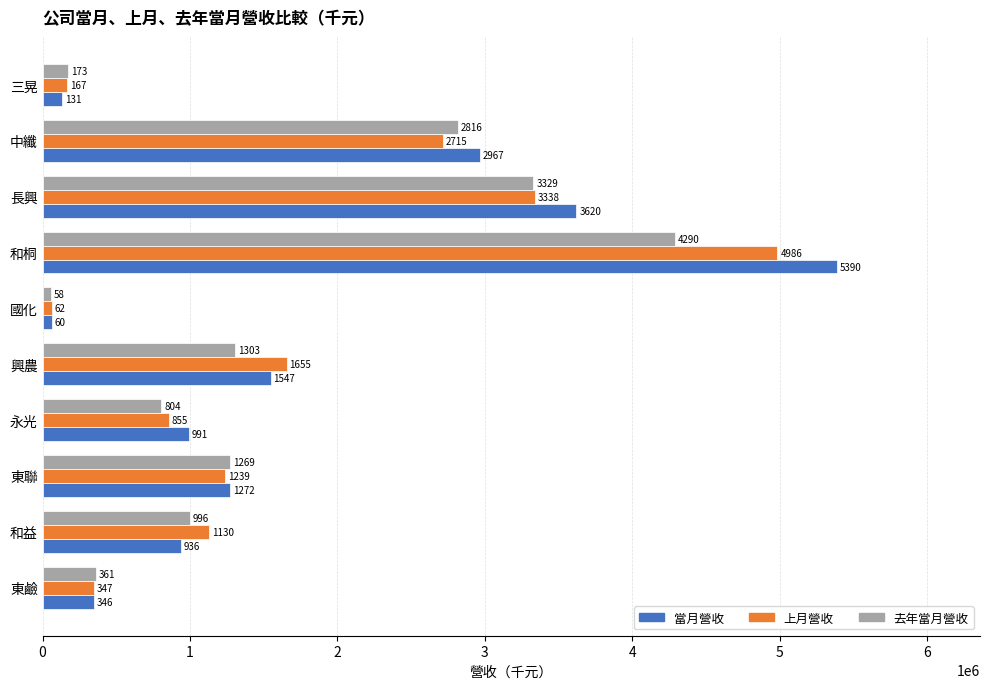

What are all the series names shown in the legend?

當月營收, 上月營收, 去年當月營收